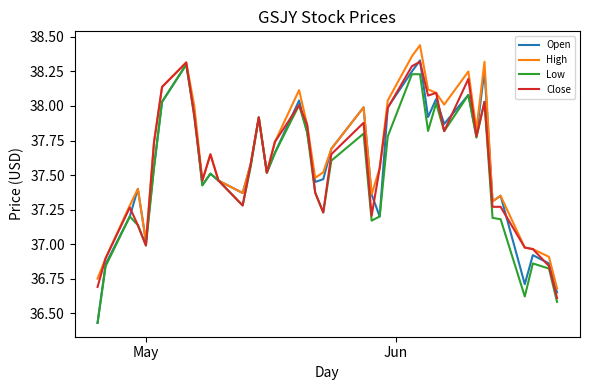

Which series has the widest spread of values?

Open